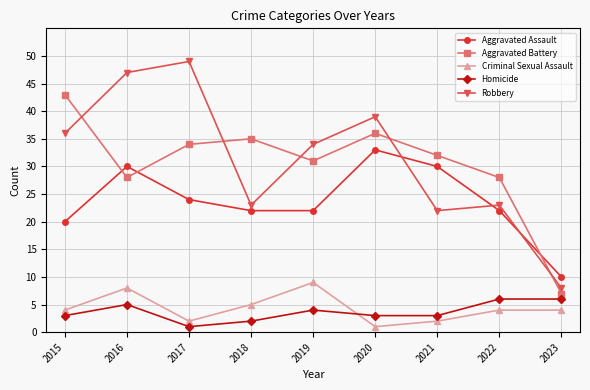

Count the Homicide values in the range 3 to 5.

5